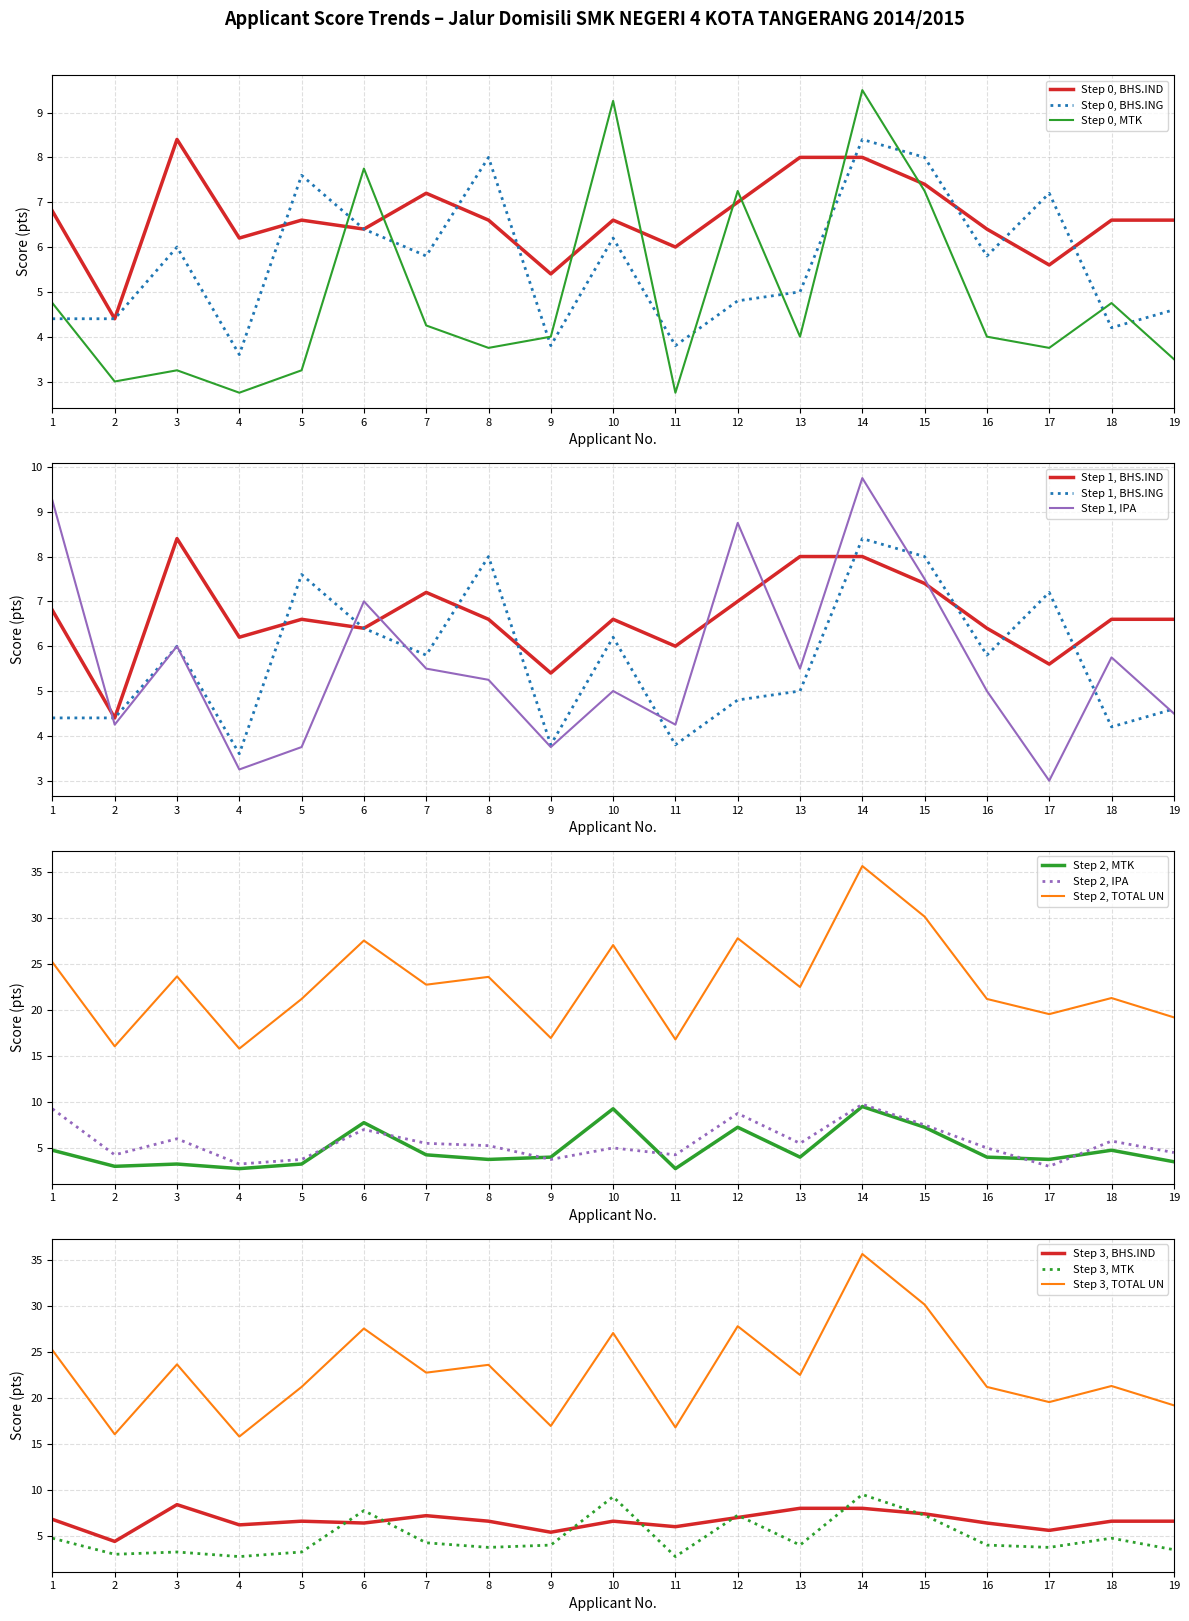

The value of MTK at 3 is 5.3. True or false?

False